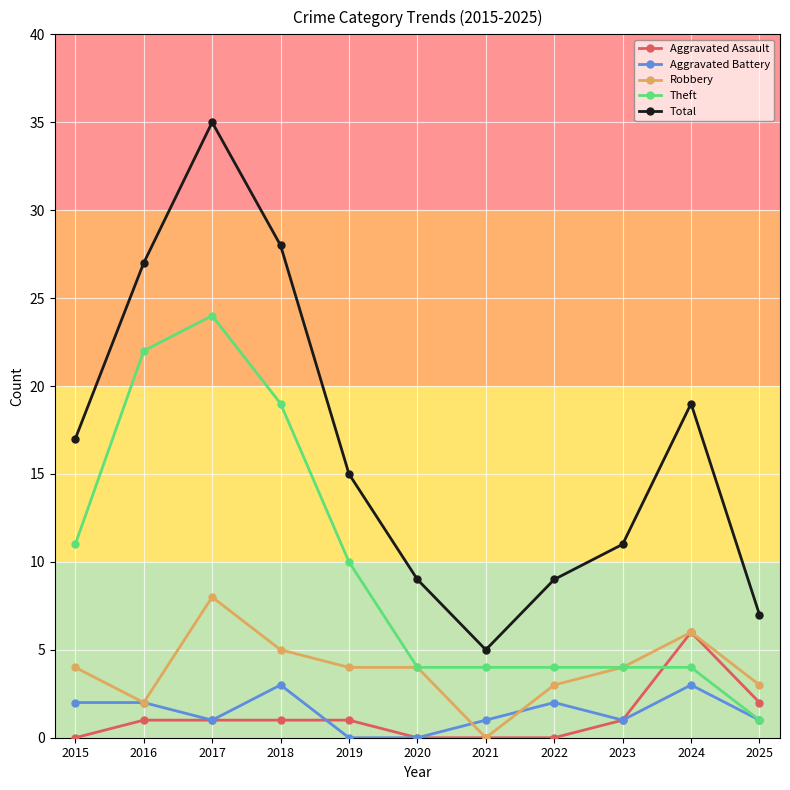

The value of Total at 2023 is 8. True or false?

False